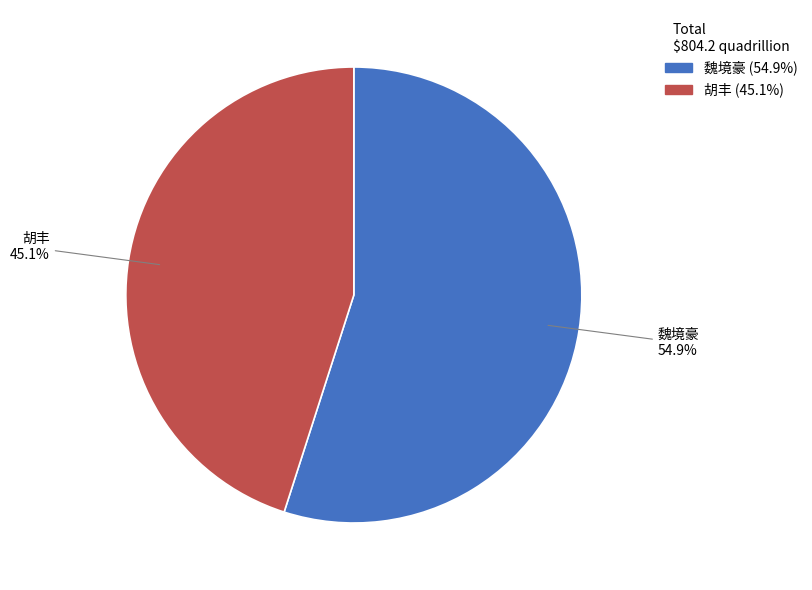

What percentage do 胡丰 and 魏境豪 together represent?

100.0%